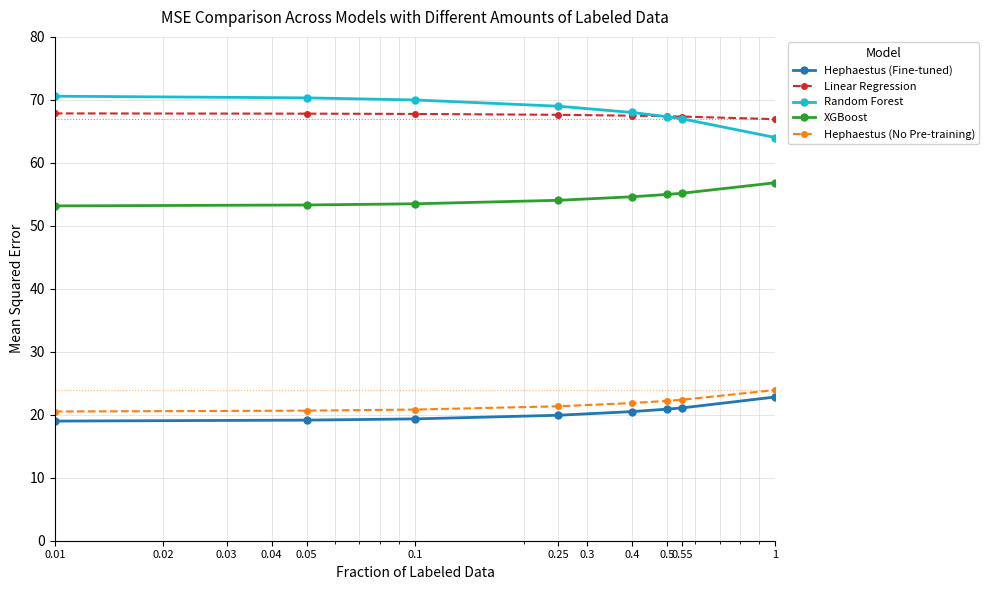

What is the minimum value shown in the chart?

19.0